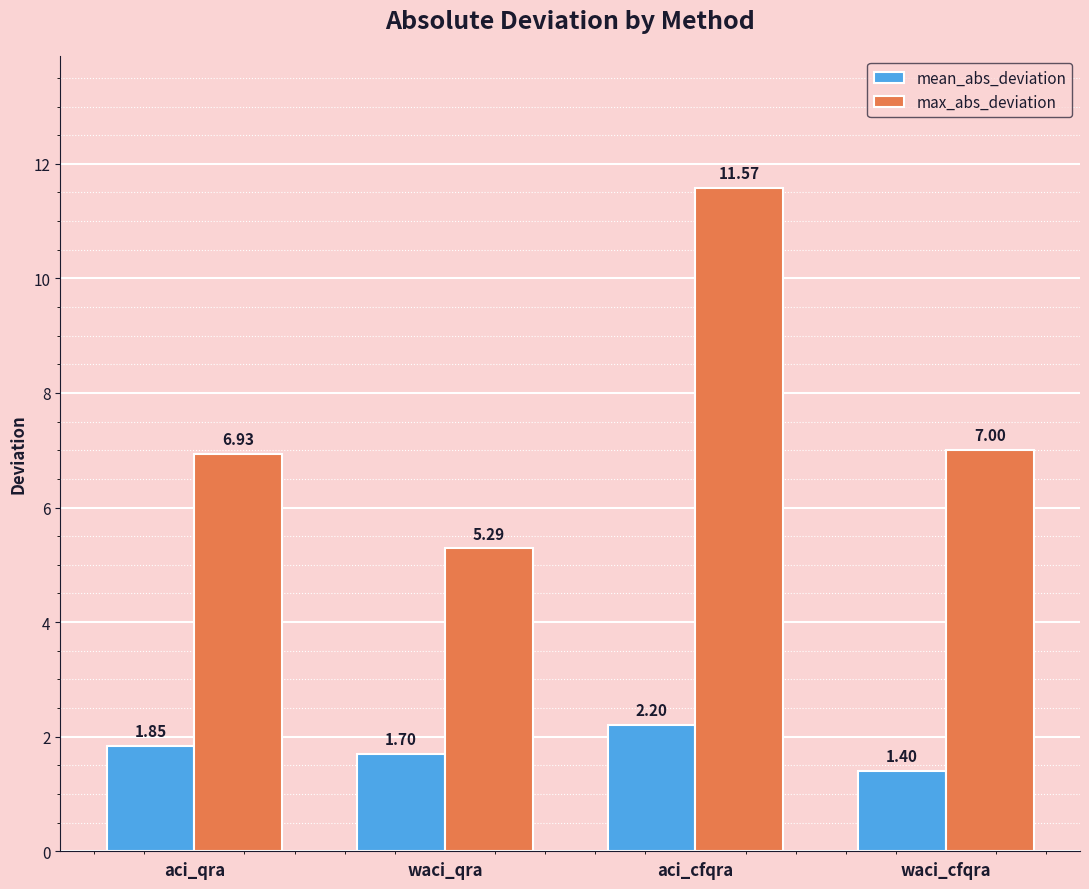

Which series has the largest range (max minus min)?

max_abs_deviation